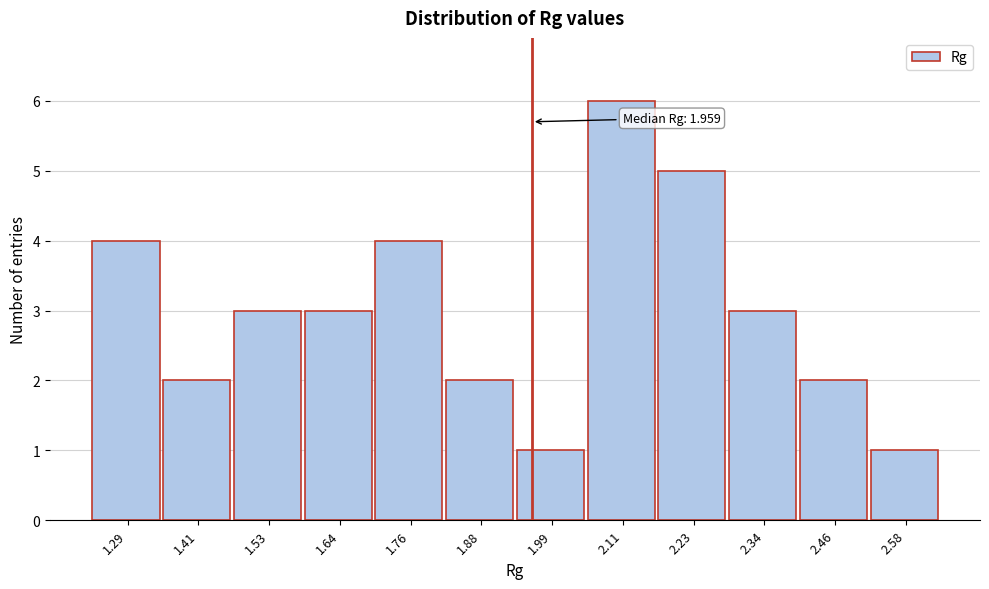

Which range on the x-axis has the tallest bar?

2.06 to 2.16